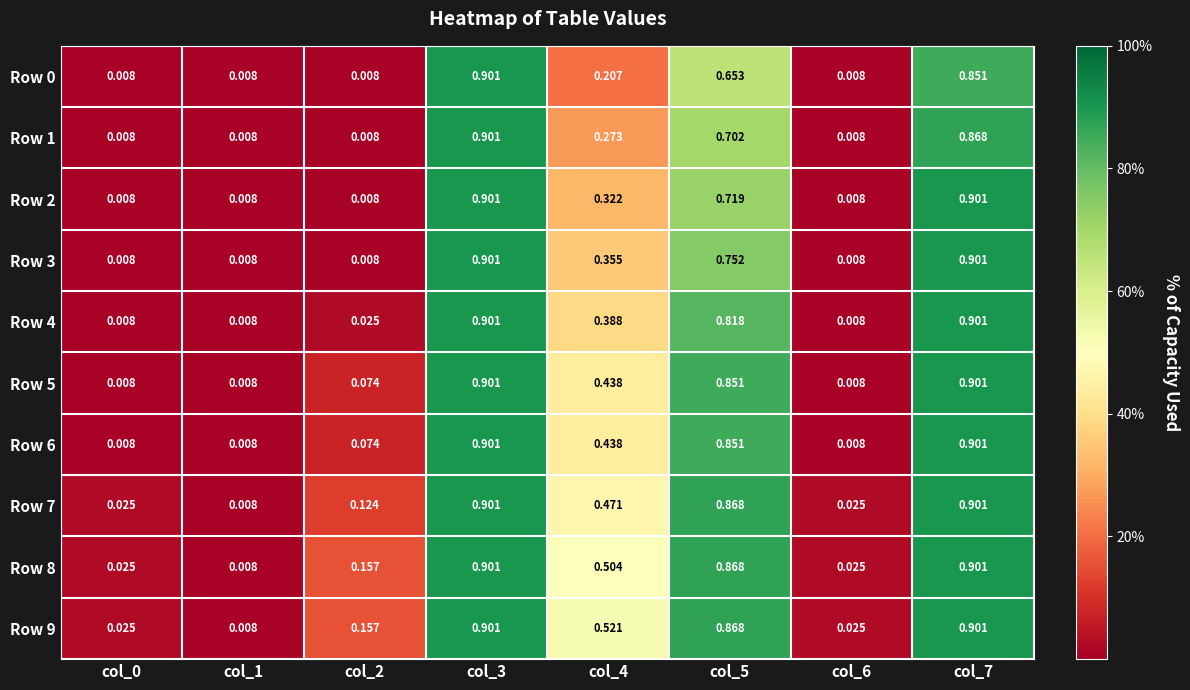

Which label corresponds to the largest value in the chart?

col_3